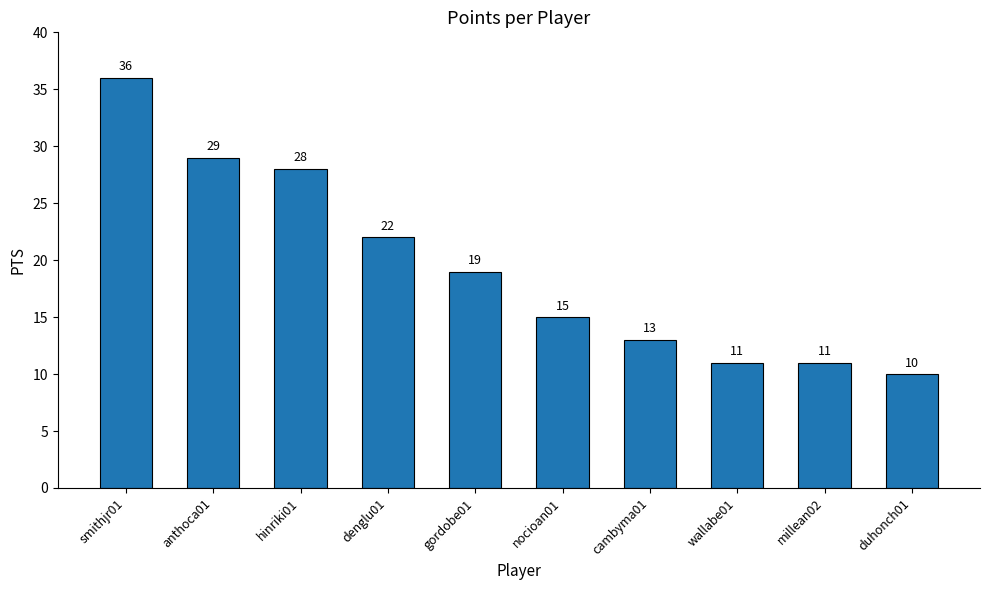

What is the difference between the maximum and minimum values?

26